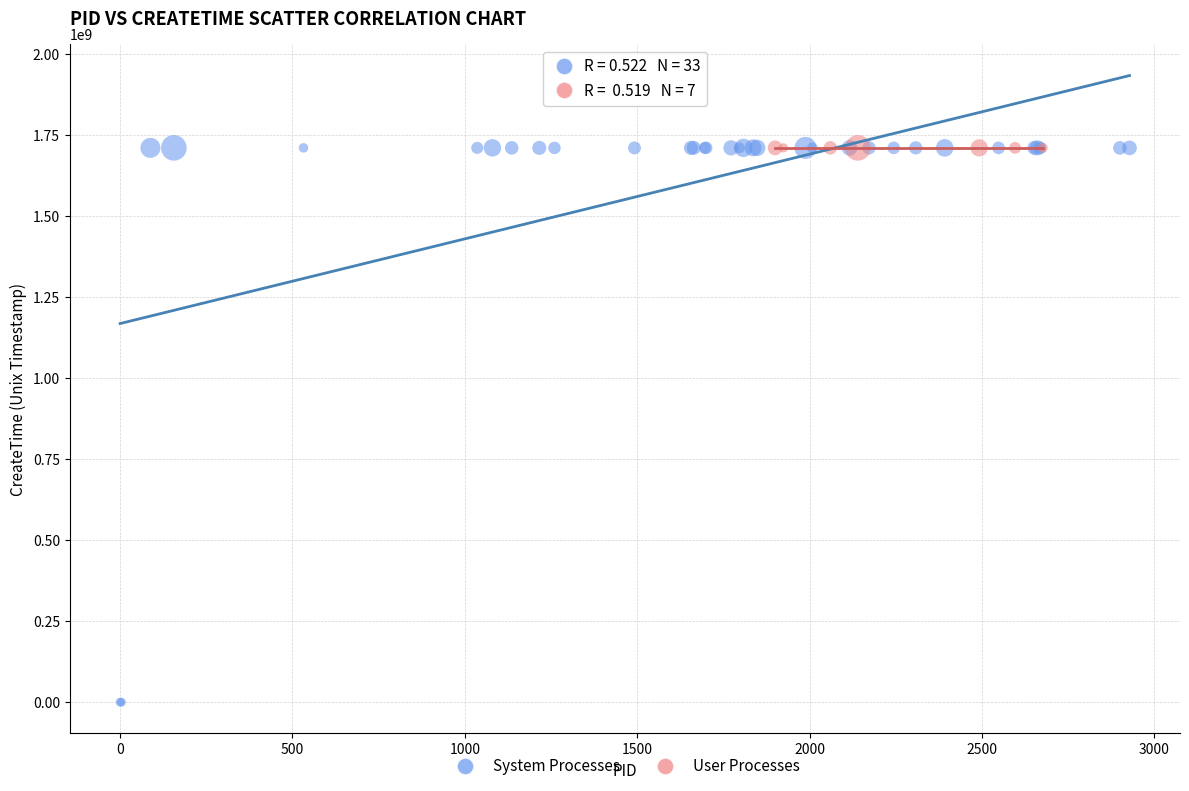

Which series reaches the minimum Y coordinate?

System Processes